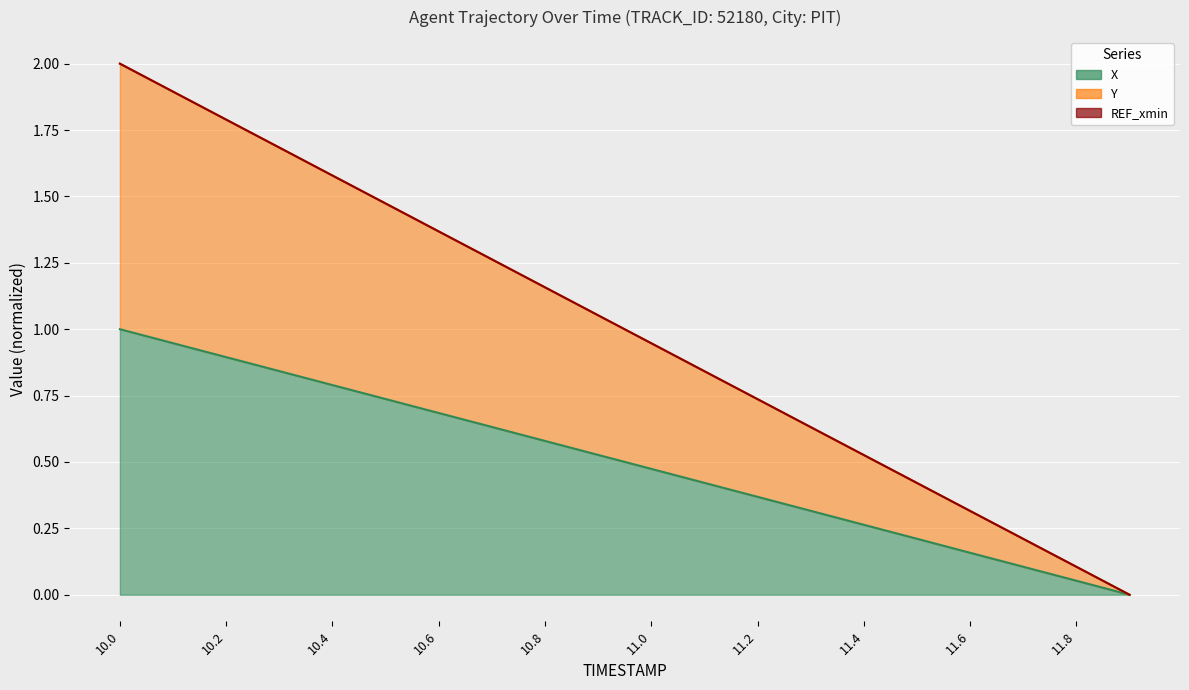

Which series has the largest range (max minus min)?

Y